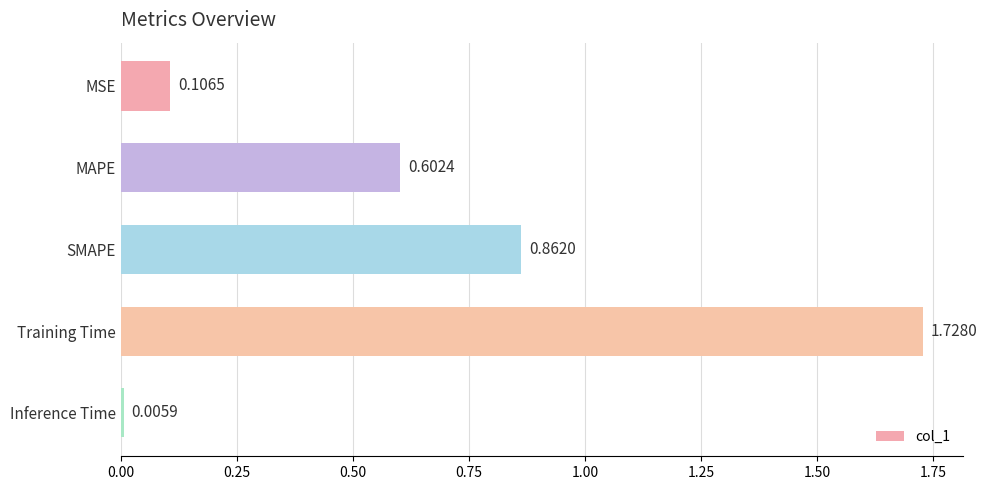

Rank the categories by value from lowest to highest.

Inference Time, MSE, MAPE, SMAPE, Training Time